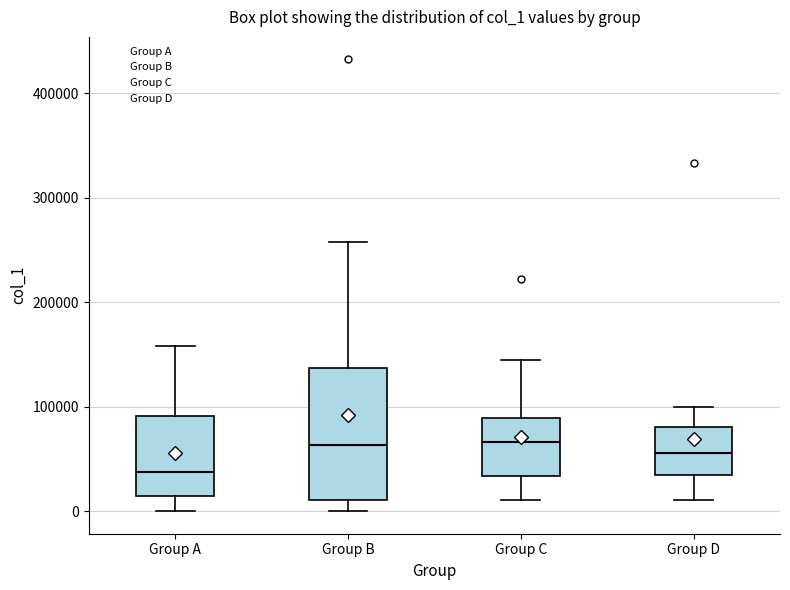

Reading left to right, read every box against the y-axis: the position of its median line, the range the box covers, and the ends of its whiskers. The values are not printed on the chart, so give them approximately, as read against the axis.

Group A: median 40000, box 10000 to 90000, whiskers 0 to 160000
Group B: median 60000, box 10000 to 140000, whiskers 0 to 260000
Group C: median 70000, box 30000 to 90000, whiskers 10000 to 150000
Group D: median 60000, box 30000 to 80000, whiskers 10000 to 100000